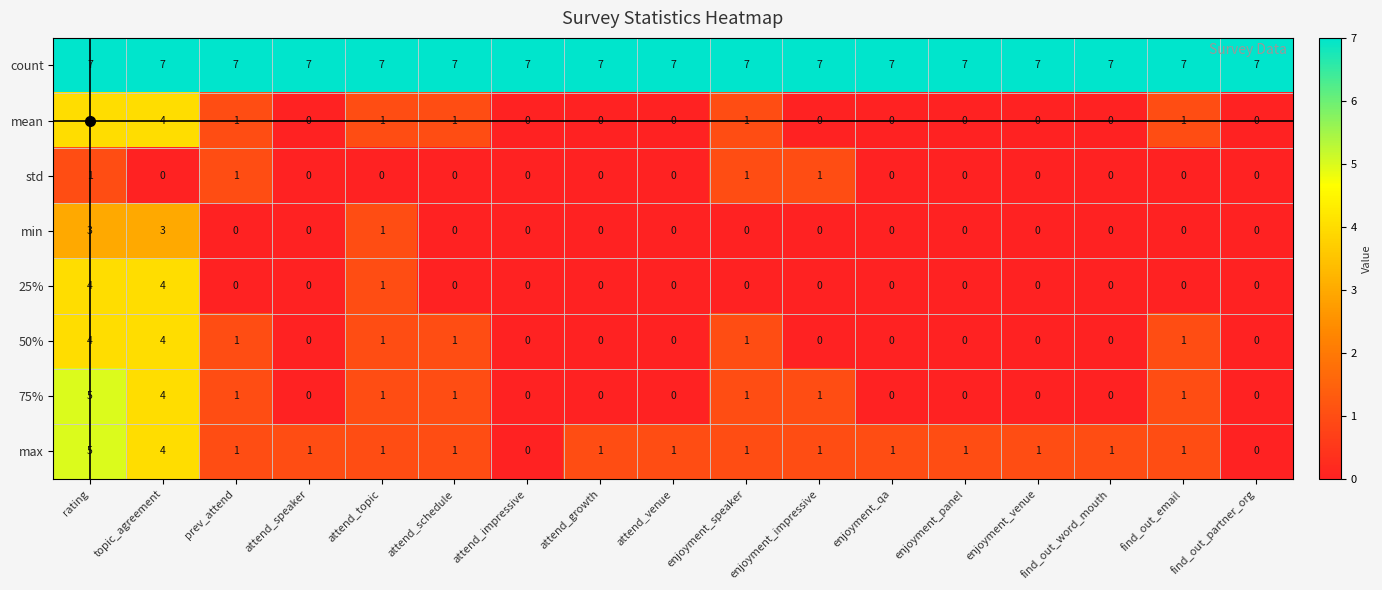

What is the highest value of the mean series?

4